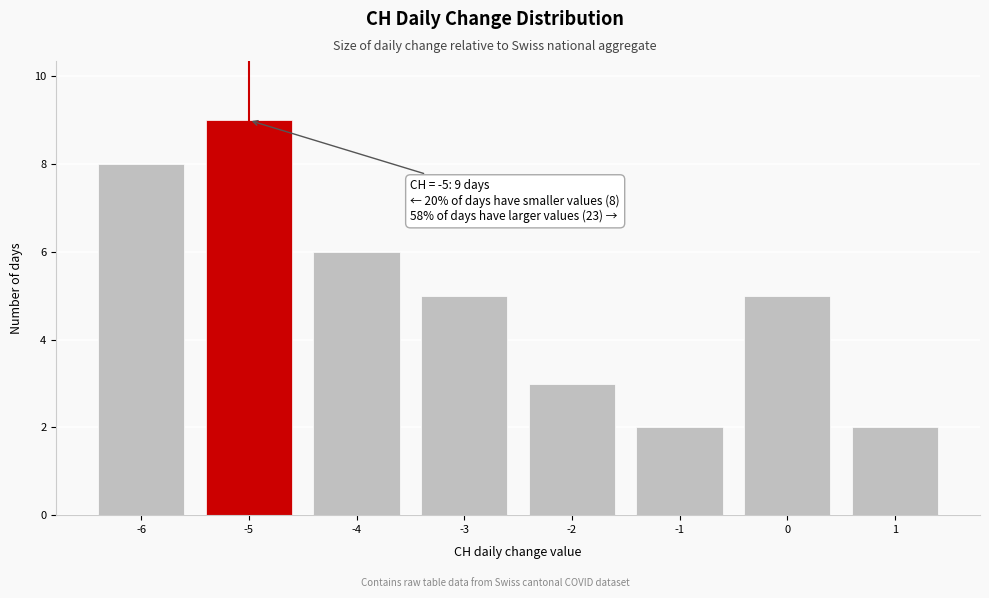

Reading right to left, list all the values displayed in this chart.

2	5	2	3	5	6	9	8